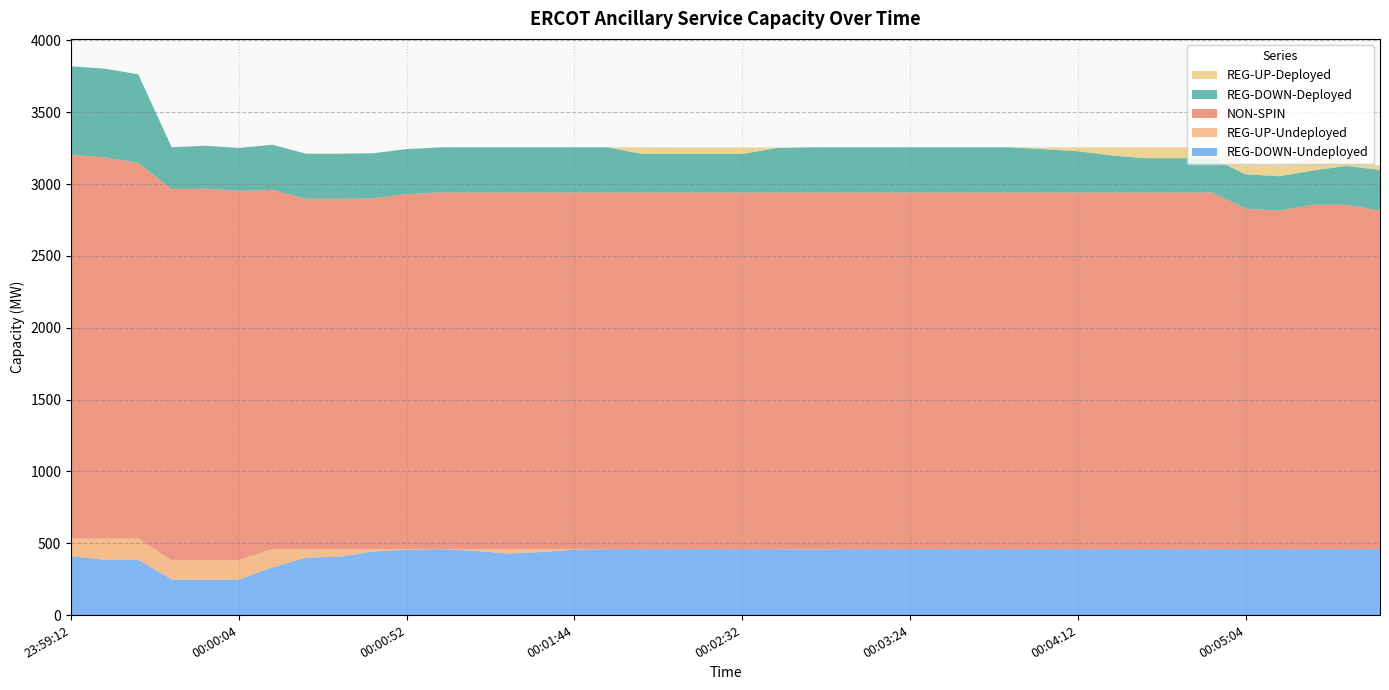

Reading left to right, what are all the values shown in this chart?

REG-DOWN-Undeployed: 410	386	386	248	246	247	332	400	406	443	455	459	448	428	439	456	459	459	459	459	459	459	457	459	459	459	459	459	459	459	459	459	459	459	459	459	459	459	459	459
REG-UP-Undeployed: 123	147	147	133	138	136	127	59	53	16	4	0	11	31	20	3	0	0	0	0	0	0	2	0	0	0	0	0	0	0	0	0	0	0	0	0	0	0	0	0
NON-SPIN: 2670	2654	2615	2584	2584	2570	2501	2439	2439	2442	2471	2483	2483	2483	2483	2483	2483	2483	2483	2483	2483	2483	2483	2483	2483	2483	2483	2483	2483	2483	2483	2483	2483	2483	2483	2370	2357	2397	2397	2357
REG-DOWN-Deployed: 617	617	617	292	299	299	314	314	314	314	314	314	314	314	314	314	314	269	268	268	268	309	314	314	314	314	314	314	314	301	287	258	239	239	239	239	239	239	271	283
REG-UP-Deployed: 0	0	0	0	0	0	0	0	0	0	0	0	0	0	0	0	0	45	45	45	45	4	0	0	0	0	0	0	0	12	27	56	75	75	75	75	75	75	43	30